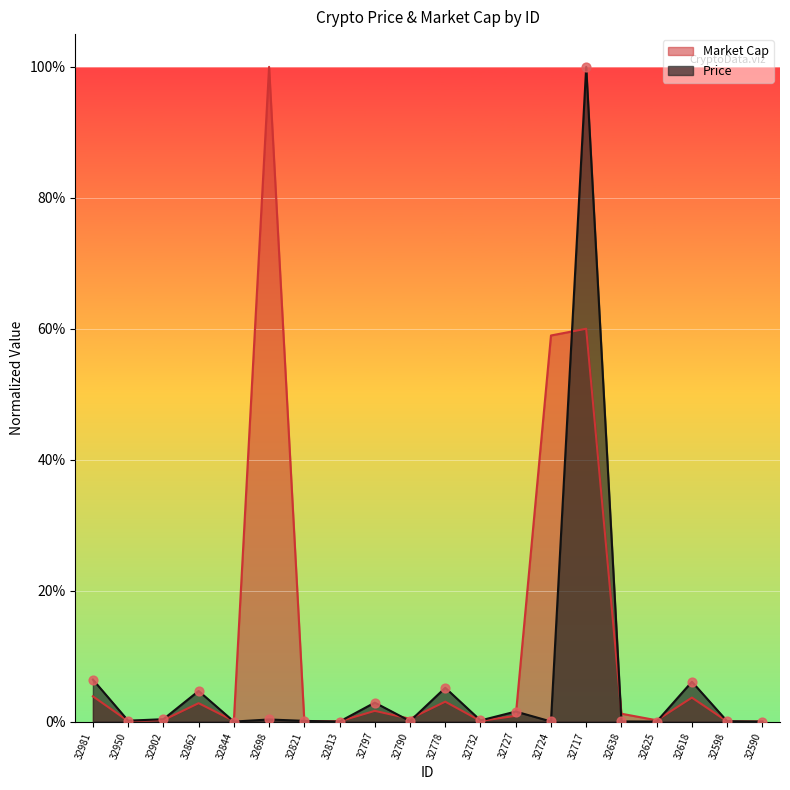

Which series has the largest Y range (max minus min)?

Price